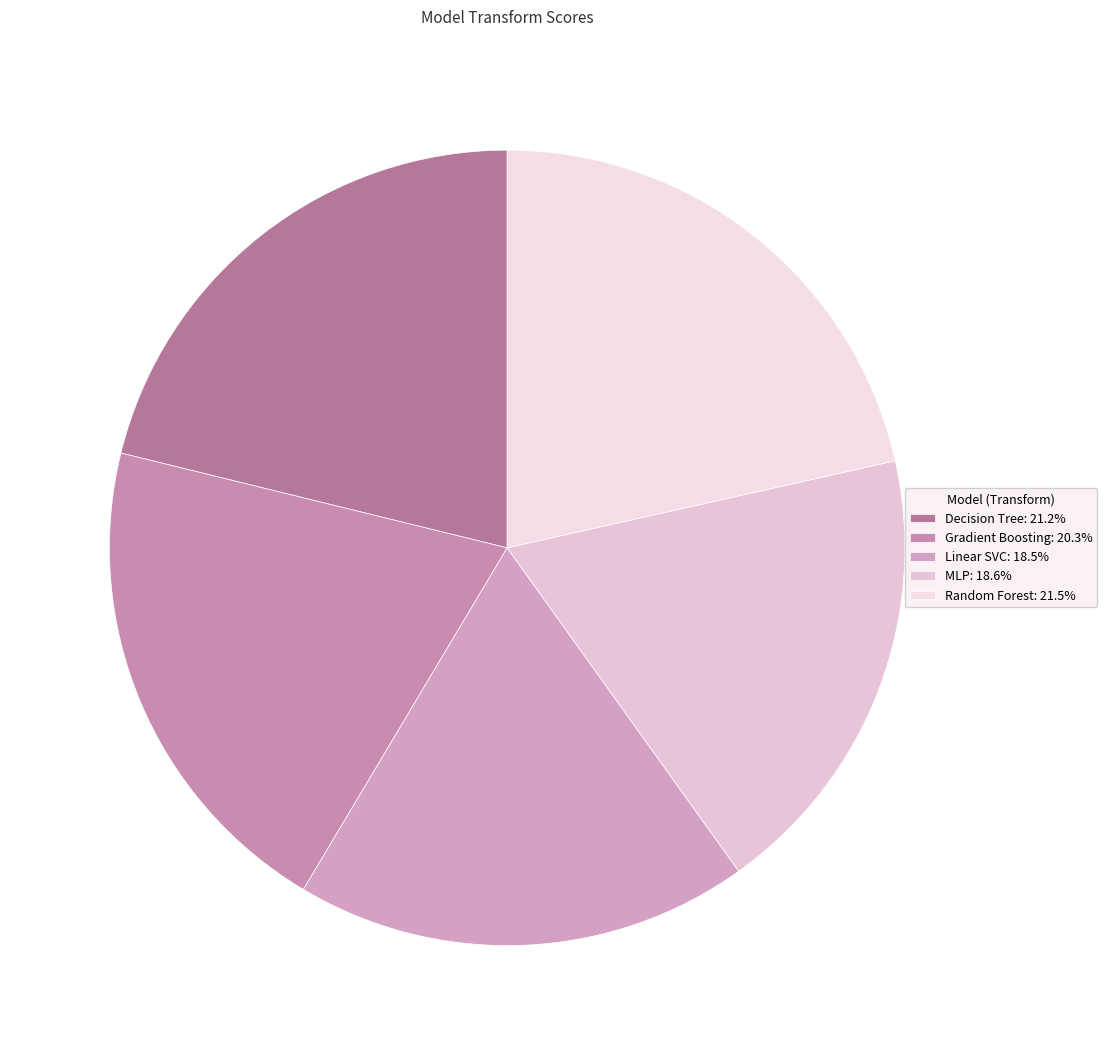

How many segments does this pie chart have?

5